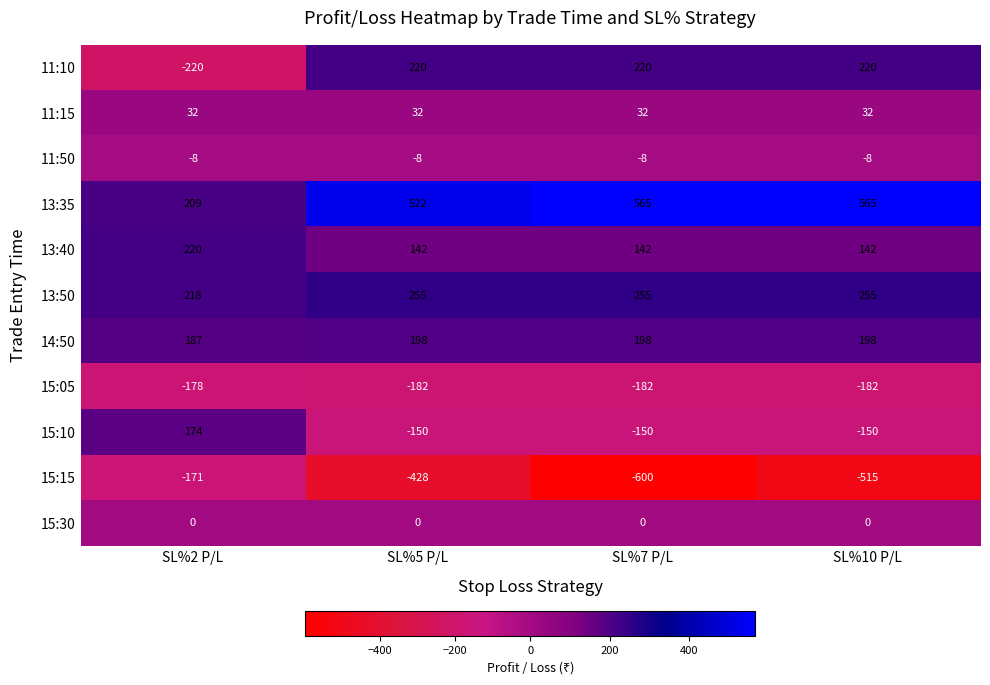

Count the number of categories in the chart.

4